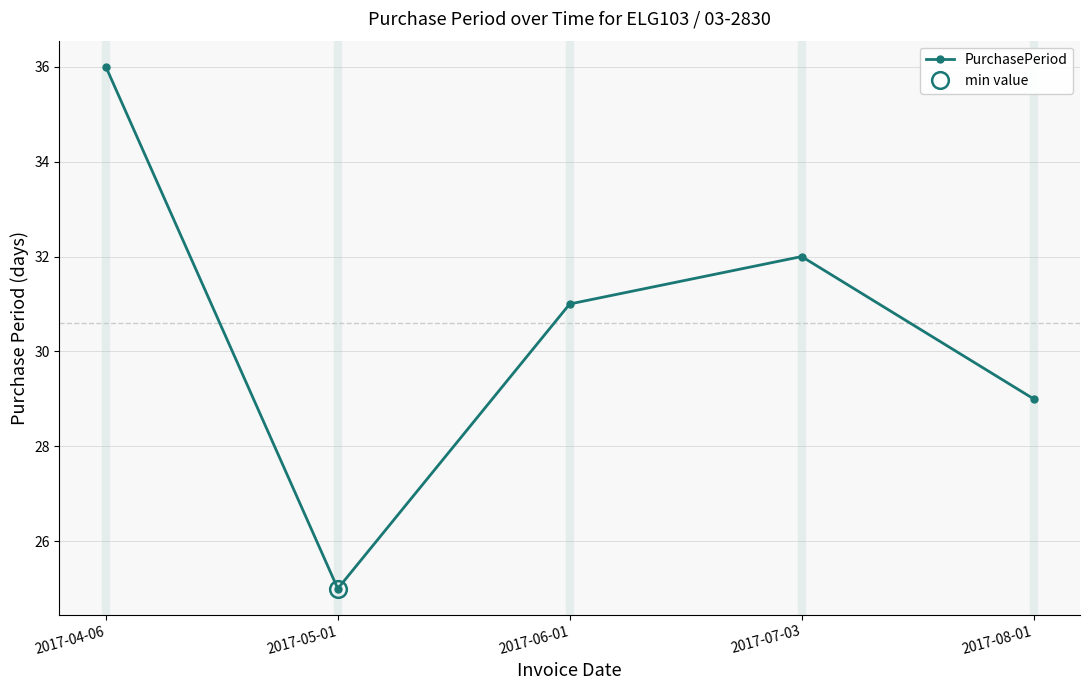

Approximately how many times larger is the value at 2017-04-06 compared to 2017-05-01?

1.4